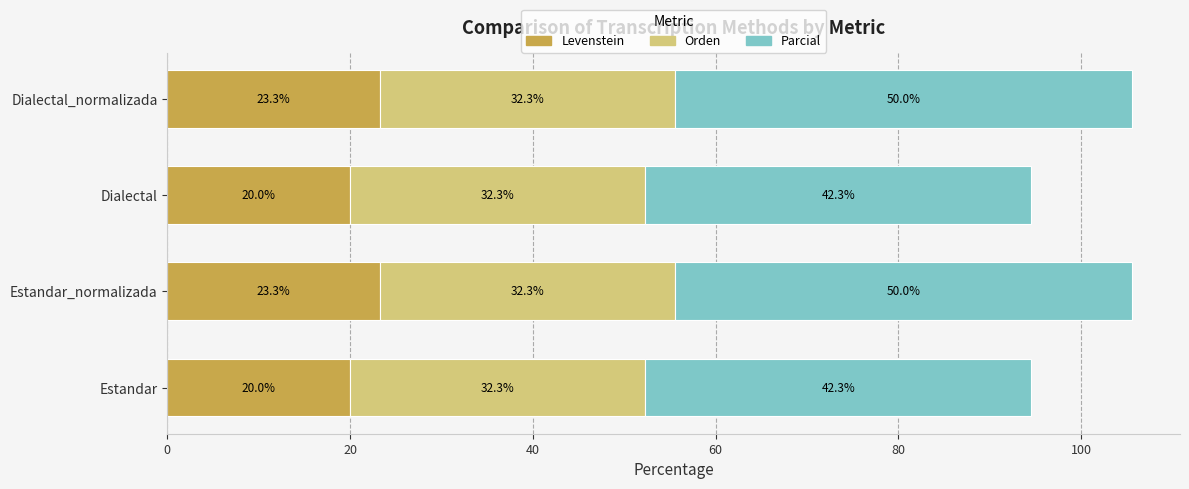

How many values in the Levenstein series exceed 23?

2